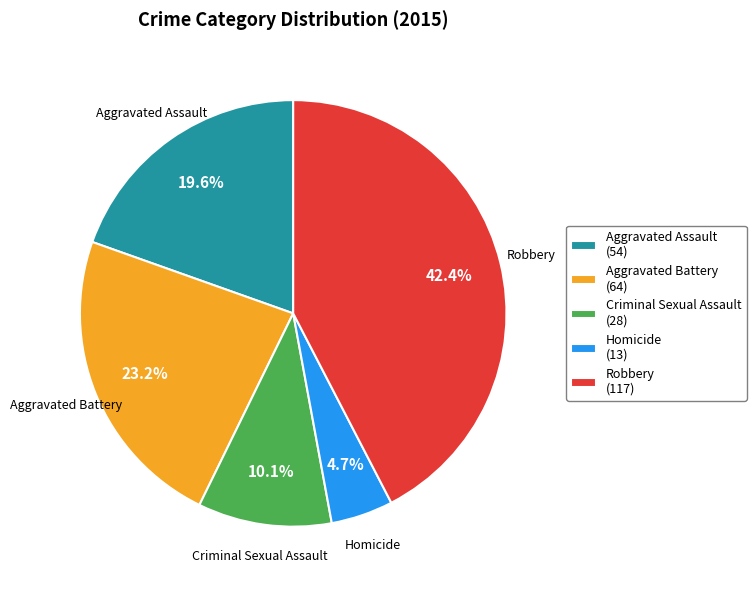

Is there a majority slice in this chart?

No